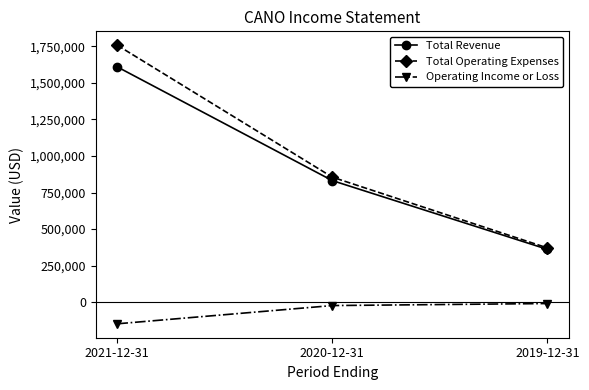

Reading left to right, list all the values displayed in this chart.

Total Revenue: 1609400	831600	361400
Total Operating Expenses: 1757700	855100	371100
Operating Income or Loss: -148300	-23500	-9700